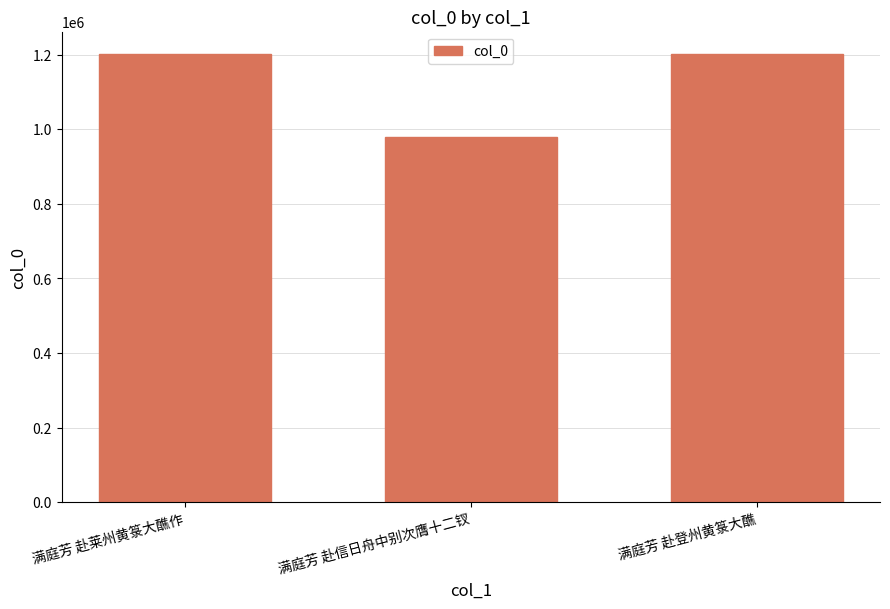

What is the maximum value shown in the chart?

1201828